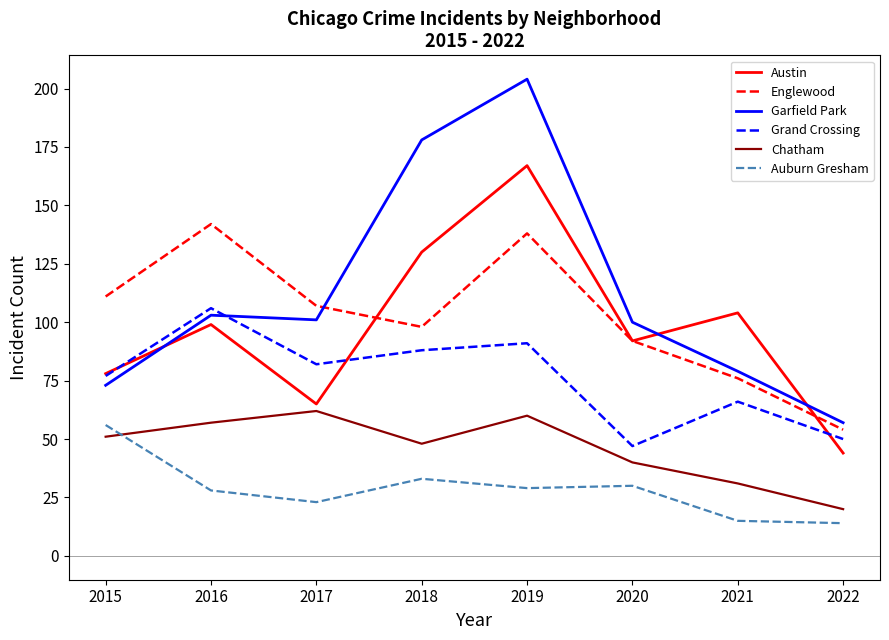

What value does the Auburn Gresham series have at 2019?

29